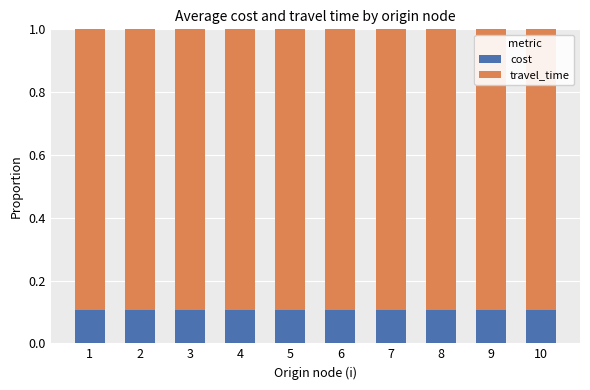

Does the chart contain any negative values?

No